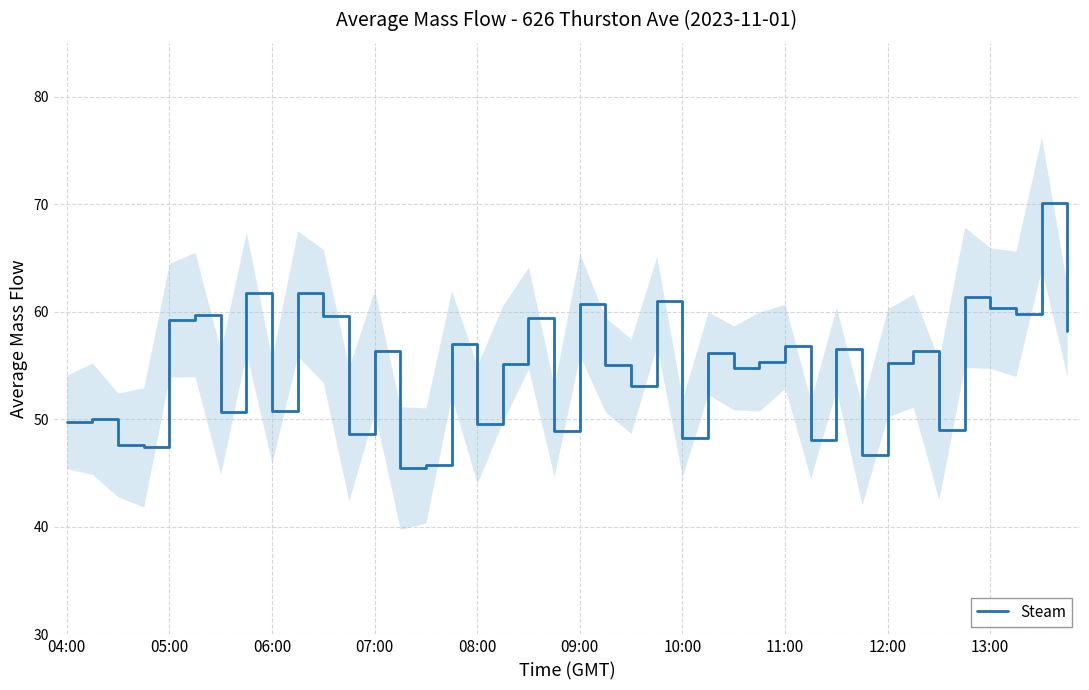

What is the highest value of the Steam series?

70.1